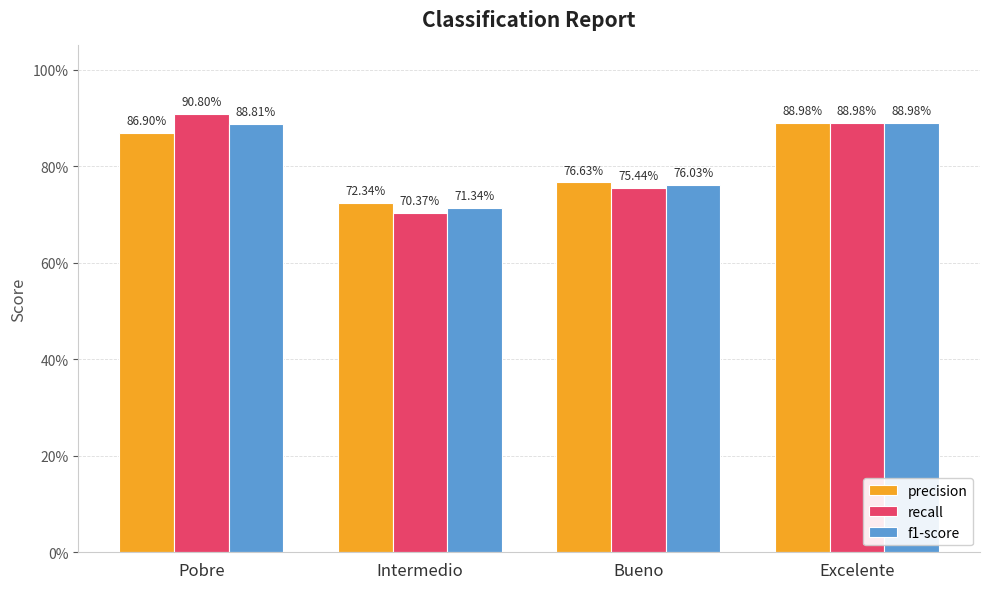

What is the maximum value for precision?

0.9